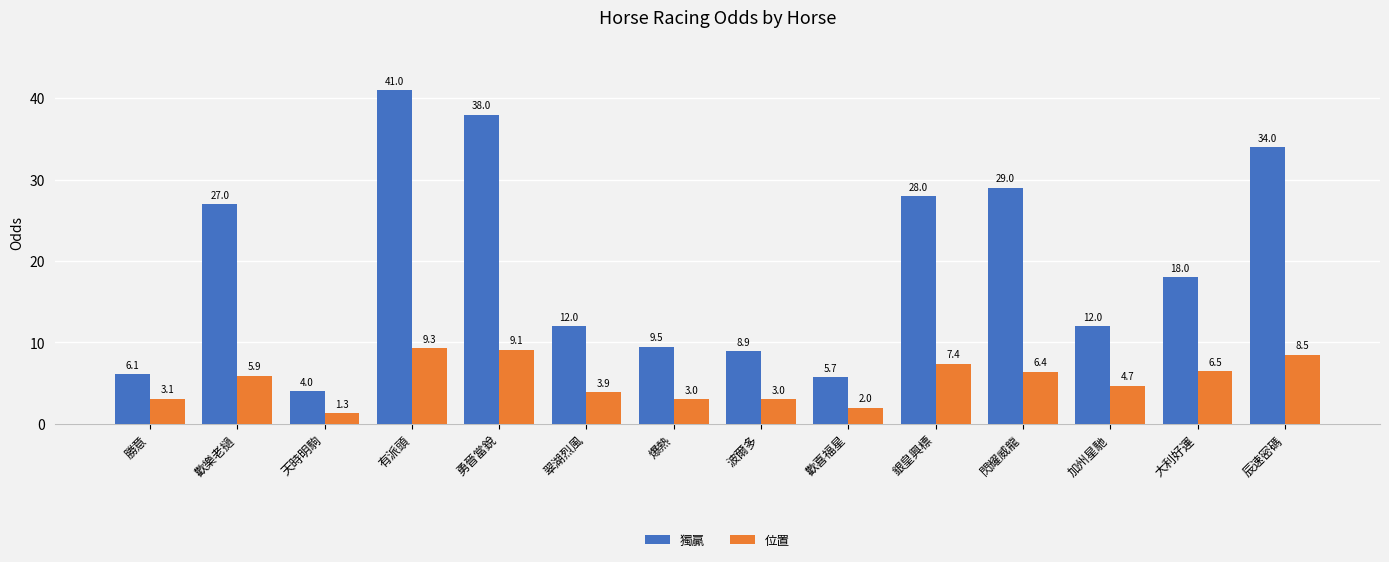

Between 歡樂老撾 and 勇晉當銳, which series saw the biggest shift?

獨贏